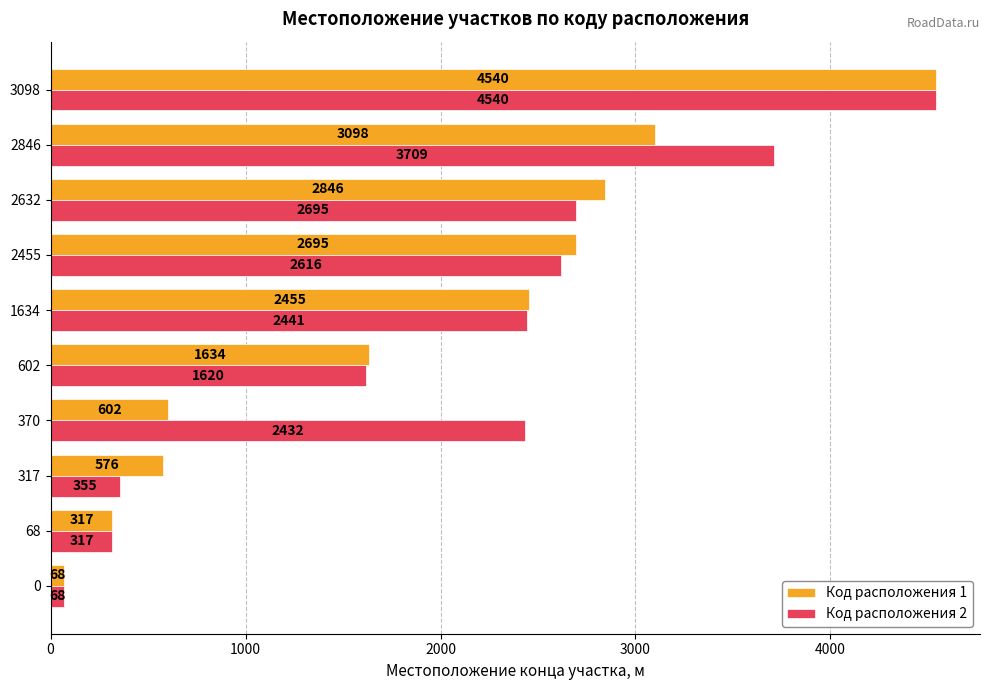

The Код расположения 1 series shows 6607 at 3098. True or false?

False